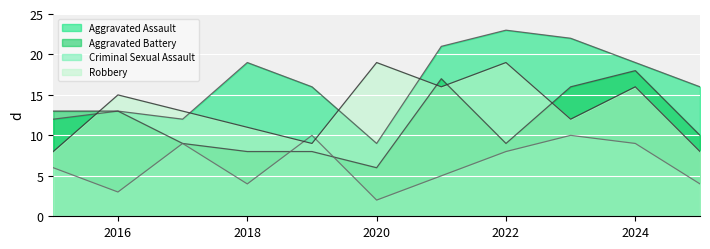

Reading left to right, transcribe all the data shown in this chart.

Aggravated Assault: 2015=12	2016=13	2017=12	2018=19	2019=16	2020=9	2021=21	2022=23	2023=22	2024=19	2025=16
Aggravated Battery: 2015=13	2016=13	2017=9	2018=8	2019=8	2020=6	2021=17	2022=9	2023=16	2024=18	2025=10
Criminal Sexual Assault: 2015=6	2016=3	2017=9	2018=4	2019=10	2020=2	2021=5	2022=8	2023=10	2024=9	2025=4
Robbery: 2015=8	2016=15	2017=13	2018=11	2019=9	2020=19	2021=16	2022=19	2023=12	2024=16	2025=8